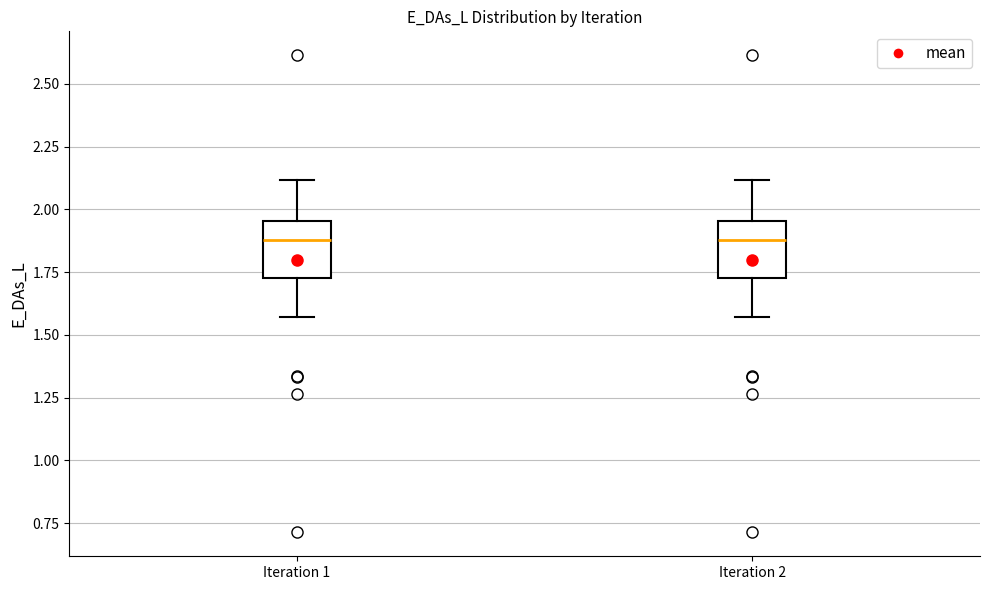

Reading left to right, read every box against the y-axis: the position of its median line, the range the box covers, and the ends of its whiskers. The values are not printed on the chart, so give them approximately, as read against the axis.

Iteration 1: median 1.90, box 1.75 to 1.95, whiskers 1.55 to 2.10
Iteration 2: median 1.90, box 1.75 to 1.95, whiskers 1.55 to 2.10